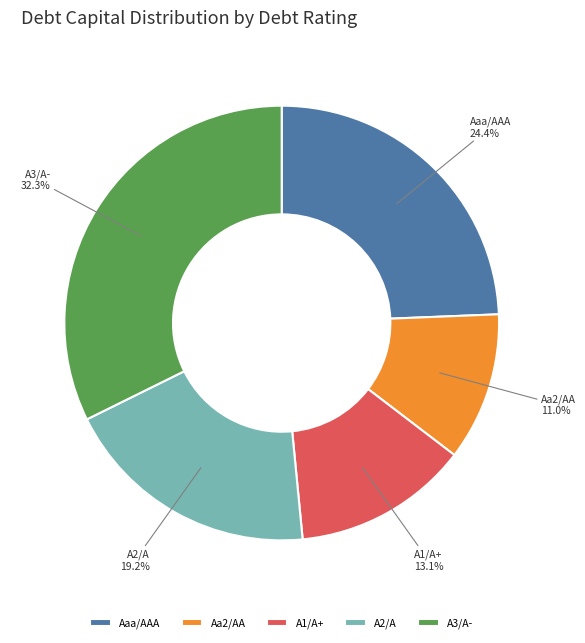

To the nearest percent, what is the average slice percentage?

20%